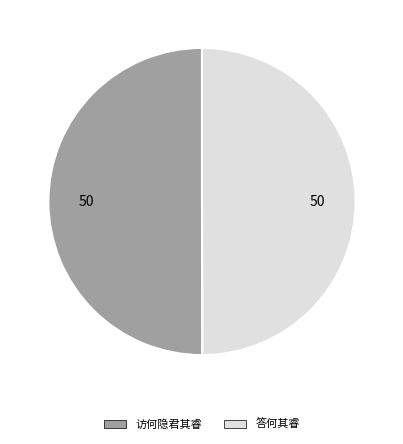

Is it true that 访何隐君其睿 is 42% of the pie?

False